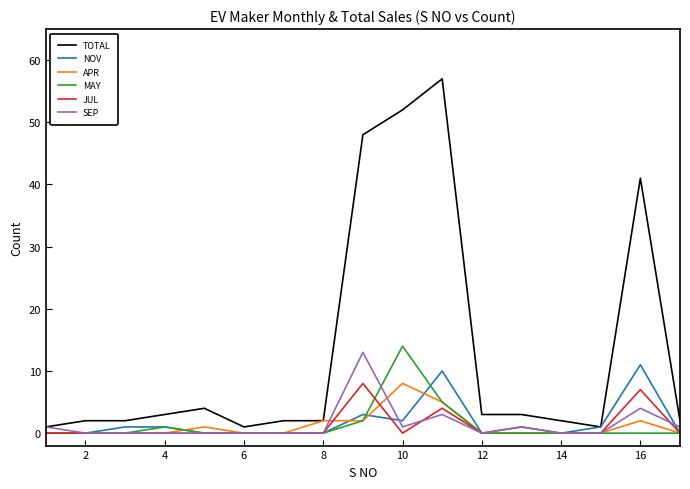

True or false: APR and MAY cross at least once.

True